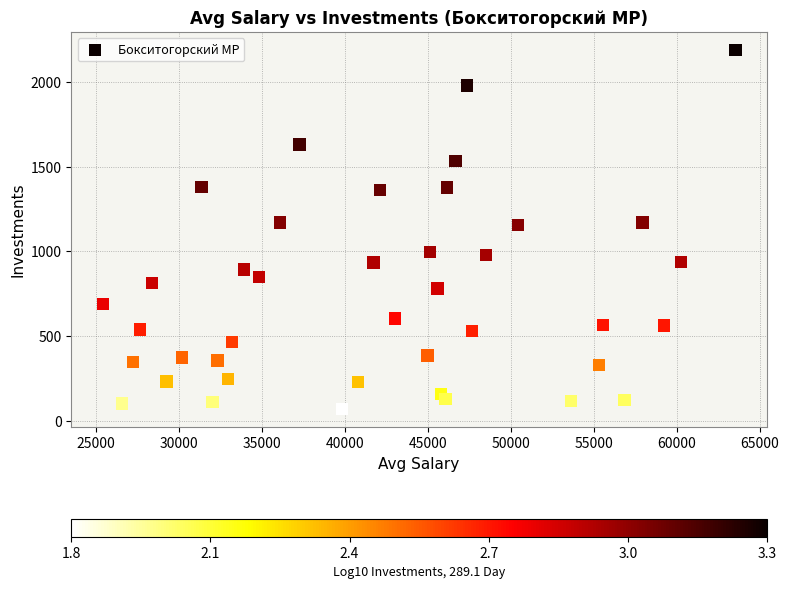

What is the range of Y values (max minus min)?

2118.1